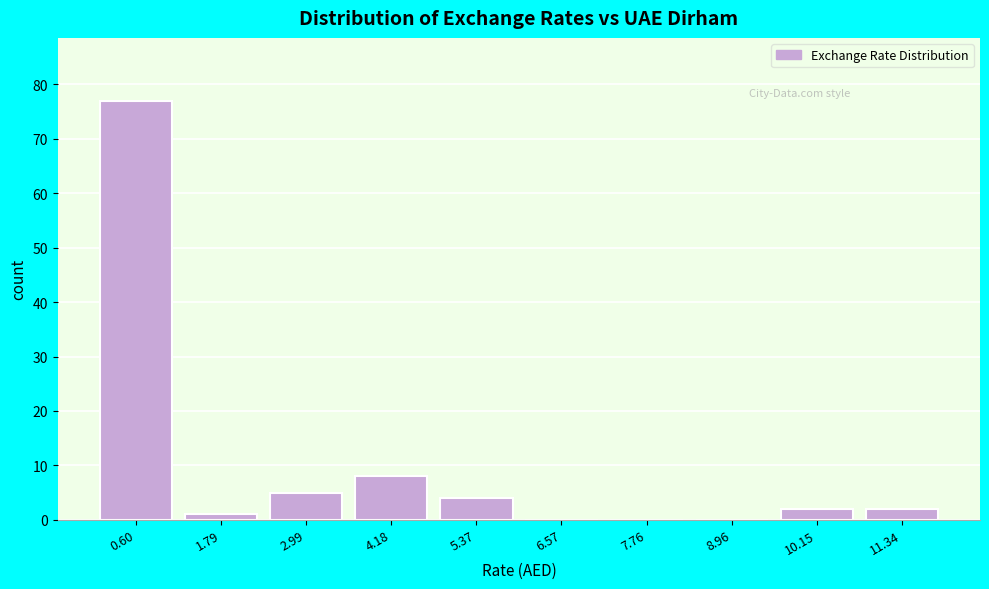

How tall is the bar that spans 9.6 to 10.8 on the x-axis? Neither the bar edges nor the heights are printed on the chart, so give them approximately, as read against the axes.

2